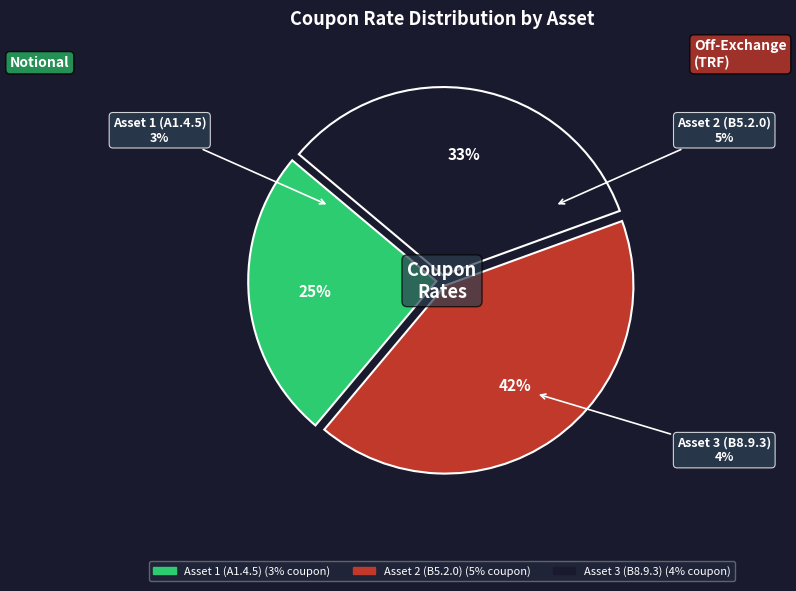

How many segments does this pie chart have?

3